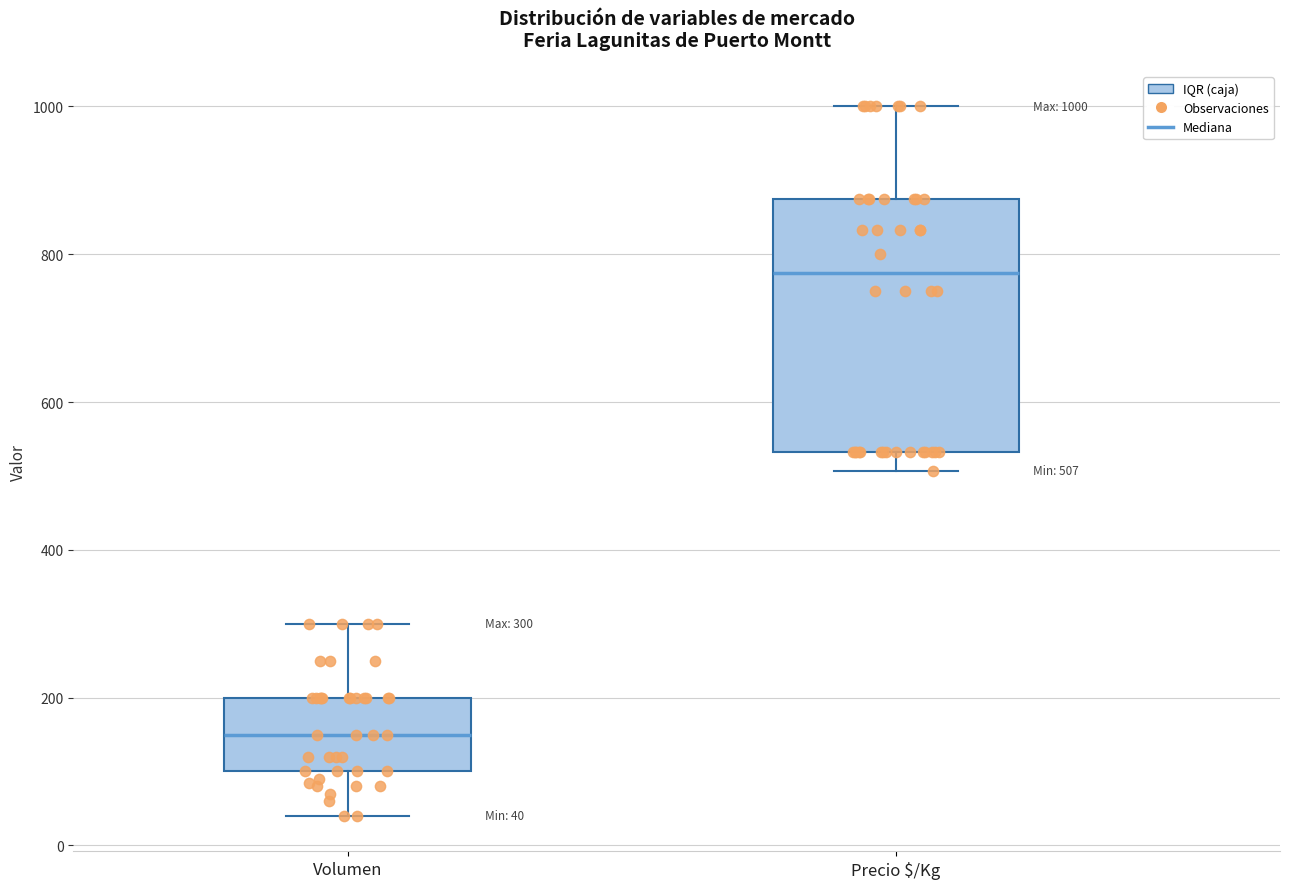

Which box's median line is the highest?

Precio $/Kg